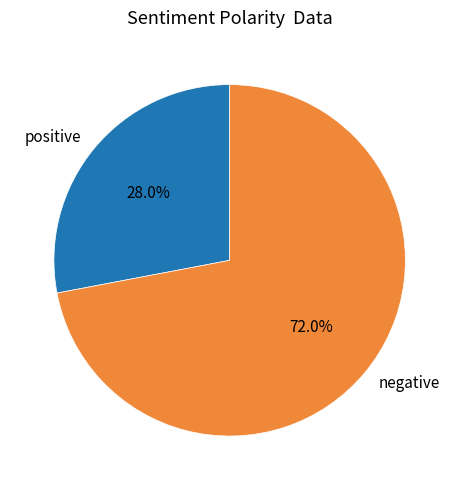

Is negative the majority of the pie?

Yes